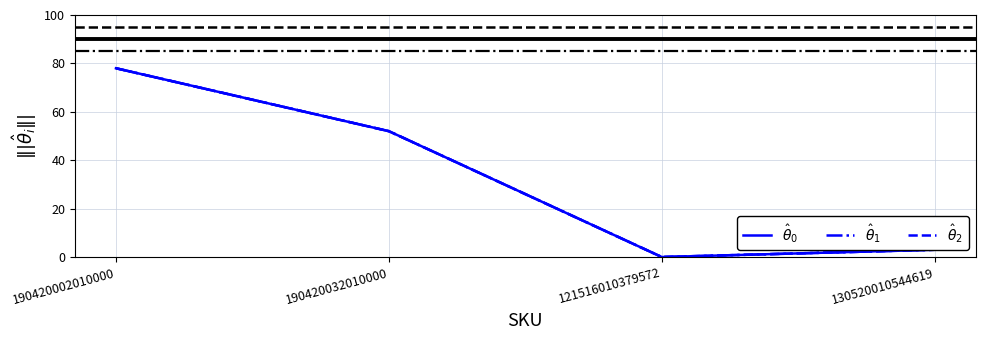

Does the chart display data point markers on the line(s)?

No